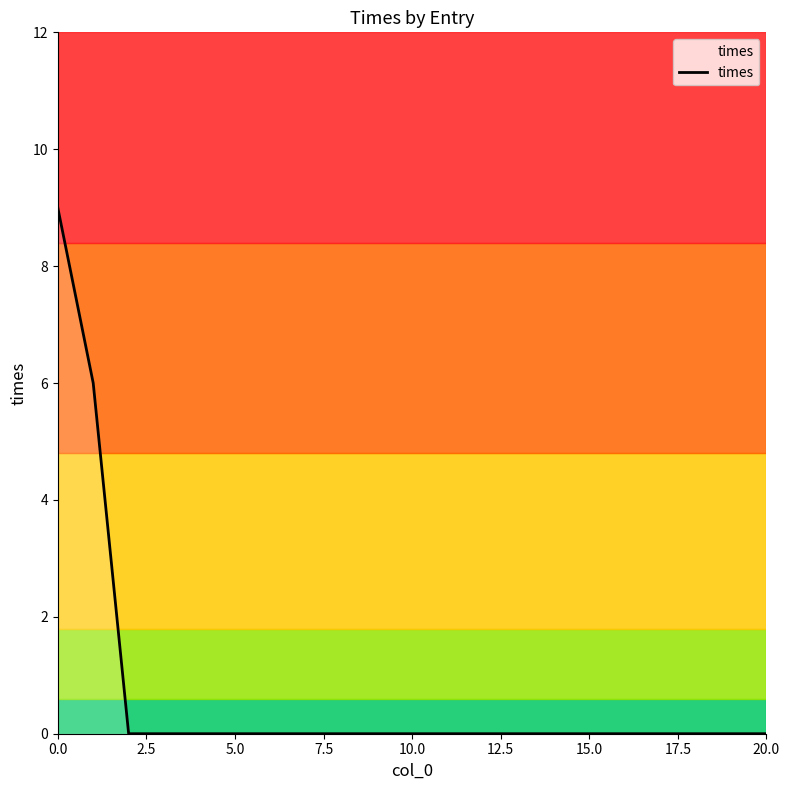

What is the difference between the maximum and minimum values?

9